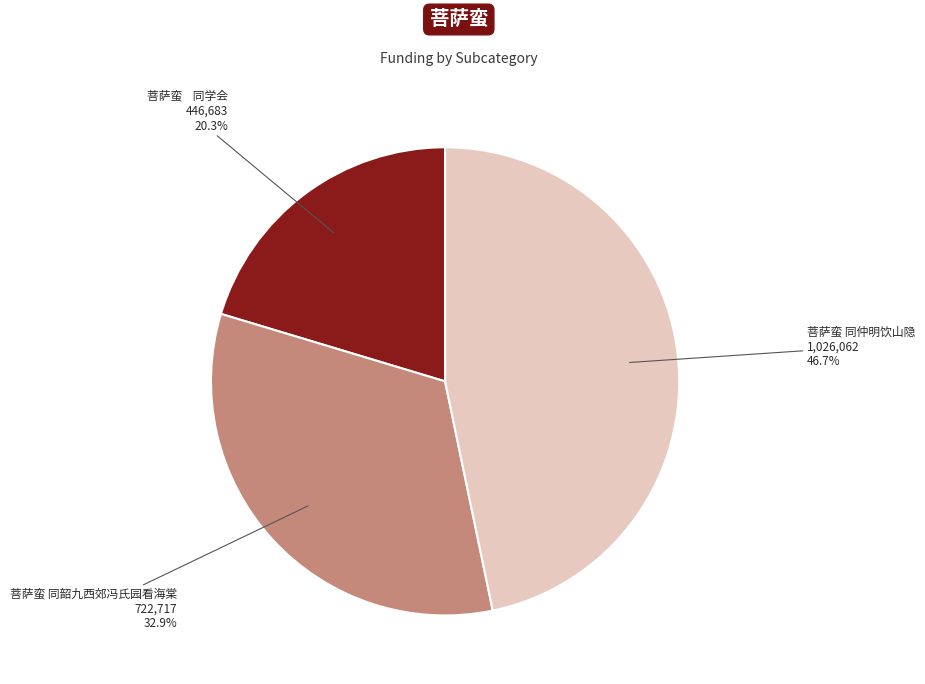

Is there any slice that represents more than half of the pie?

No